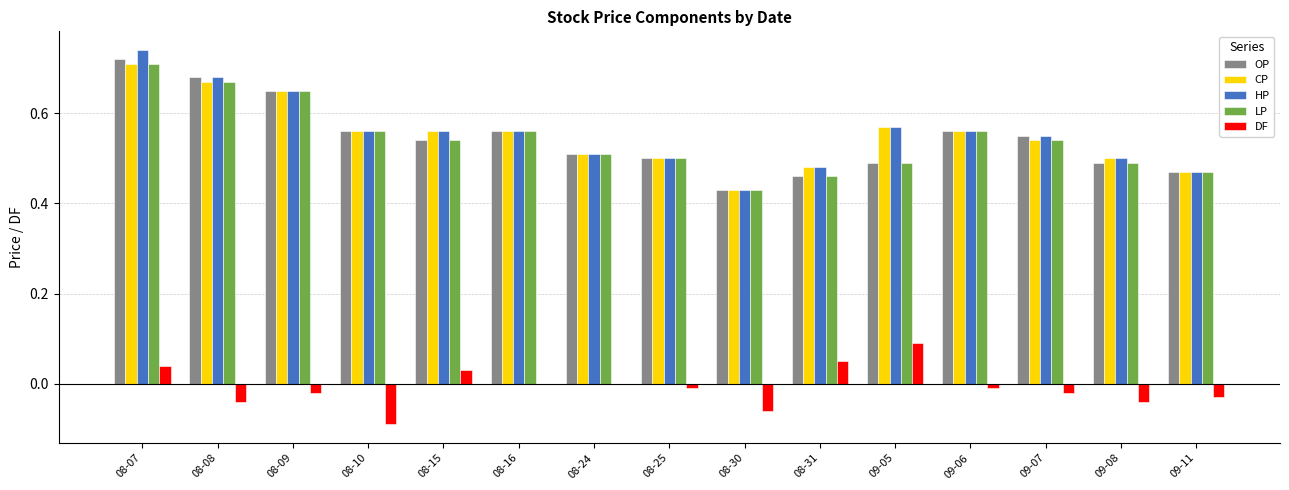

What is the sum of all OP values?

8.2